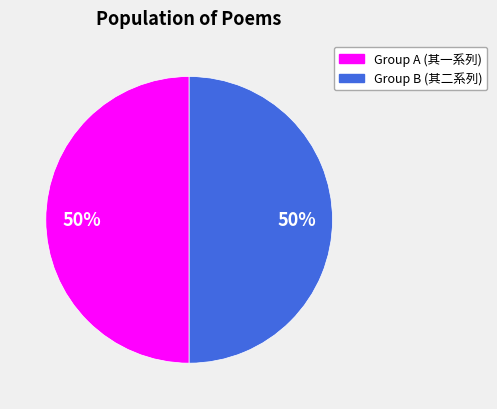

How many segments does this pie chart have?

2